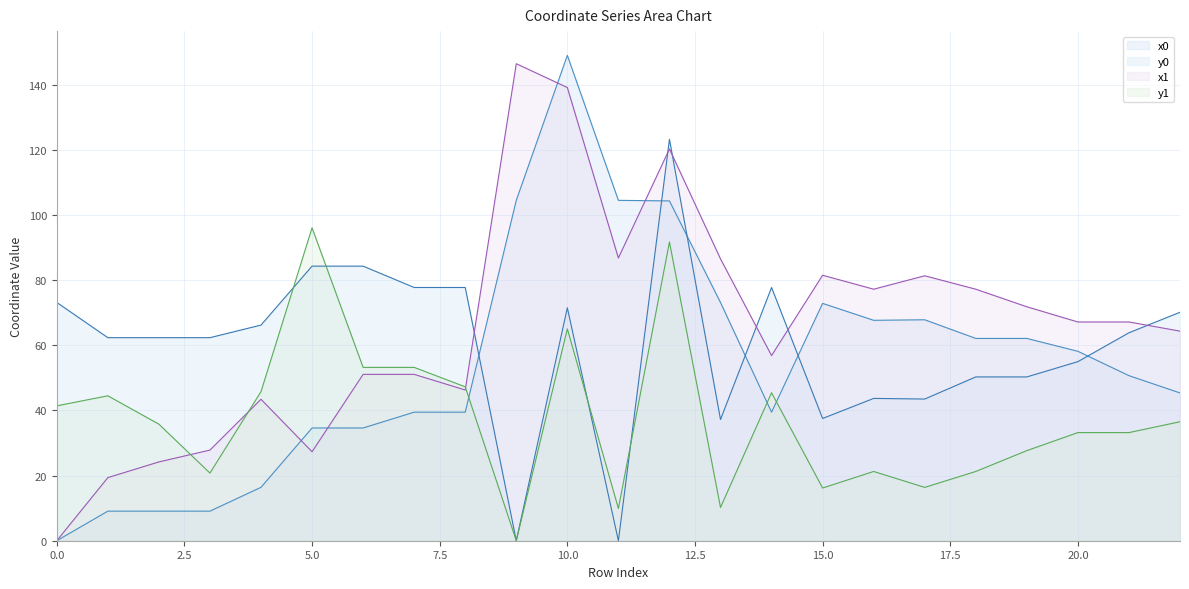

Reading right to left, what are all the values shown in this chart?

x0: 45.4	50.7	58.1	62.1	62.1	67.8	67.6	72.8	39.5	73.1	104.3	104.5	149.0	104.5	39.5	39.5	34.6	34.6	16.4	9.1	9.1	9.1	0.0
y0: 70.1	63.8	55.0	50.3	50.3	43.5	43.7	37.5	77.7	37.2	123.2	0.0	71.5	0.0	77.7	77.7	84.3	84.3	66.2	62.3	62.3	62.3	73.1
x1: 64.3	67.1	67.1	71.8	77.2	81.3	77.2	81.5	56.8	86.5	120.2	86.8	139.1	146.4	46.3	51.1	51.1	27.3	43.4	27.8	24.2	19.4	0.0
y1: 36.5	33.2	33.2	27.7	21.3	16.4	21.3	16.2	45.4	10.2	91.7	9.9	65.0	0.0	47.2	53.2	53.2	96.0	45.8	20.8	35.8	44.5	41.4